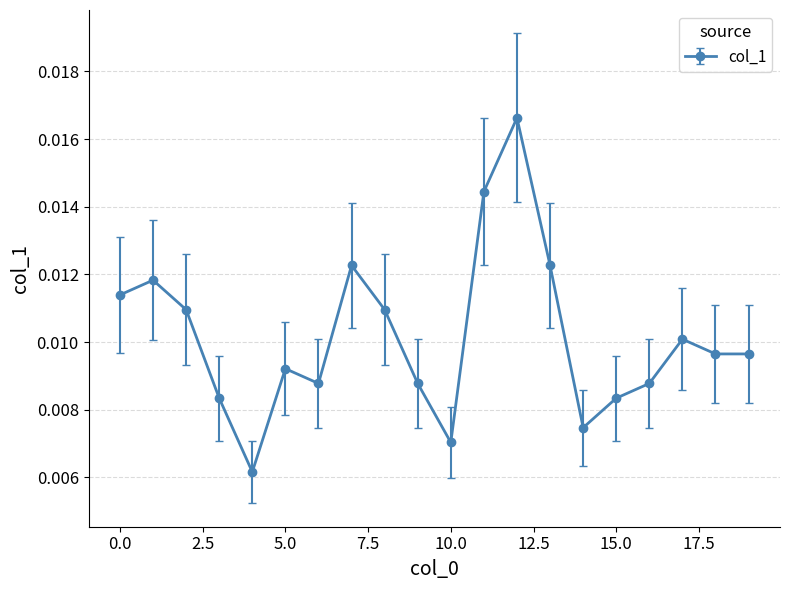

True or false: there are more than 1 points higher than both neighbors.

True